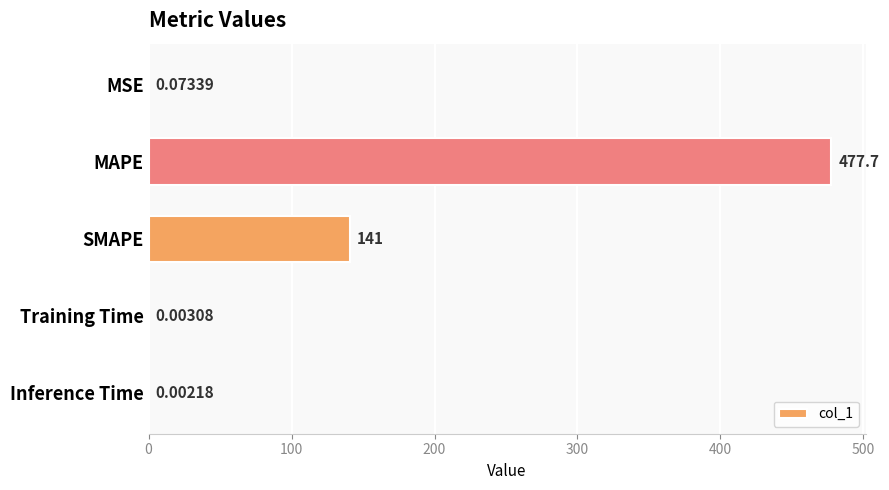

Between SMAPE and Inference Time, which is larger?

SMAPE